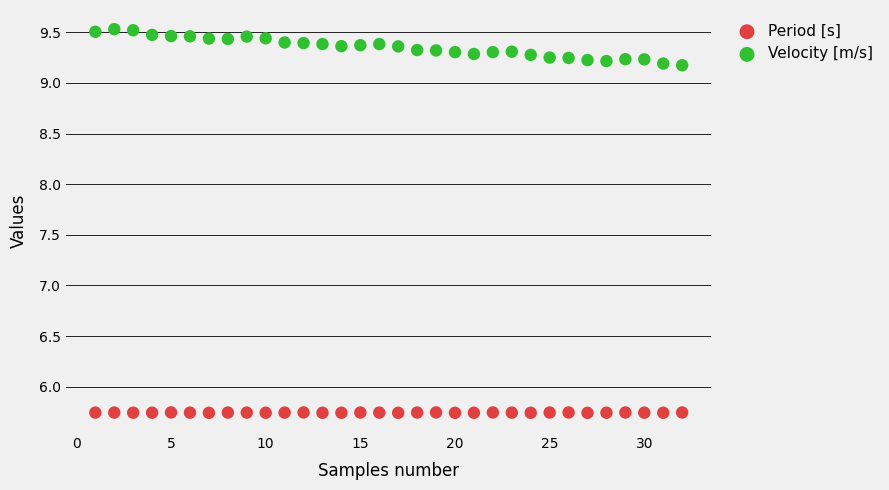

Across all data points, what is the range of Y values (max minus min)?

3.8